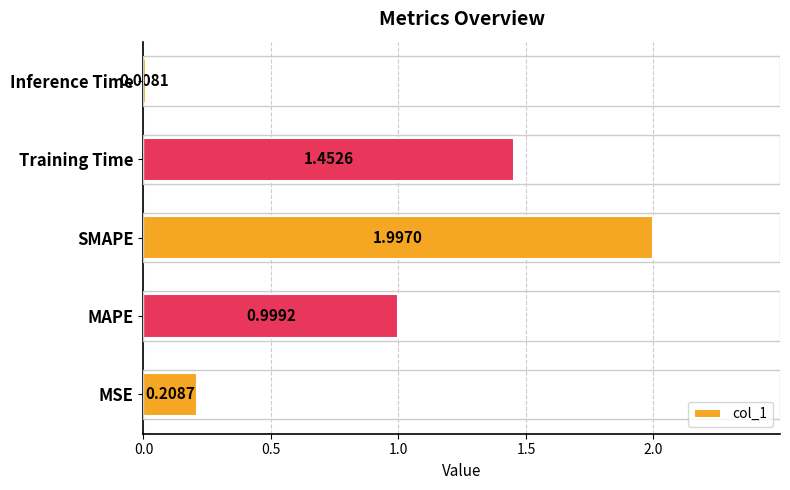

What is the difference between the second highest and second lowest values?

1.2